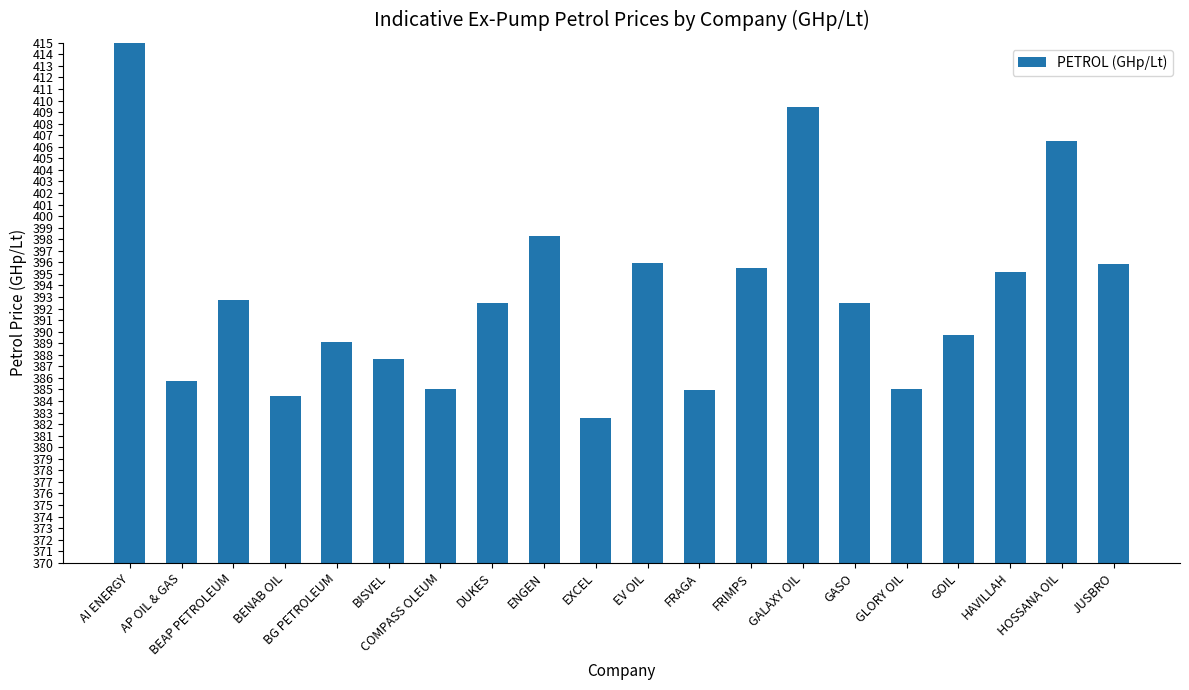

Approximately how many times larger is the value at BG PETROLEUM compared to JUSBRO?

1.0